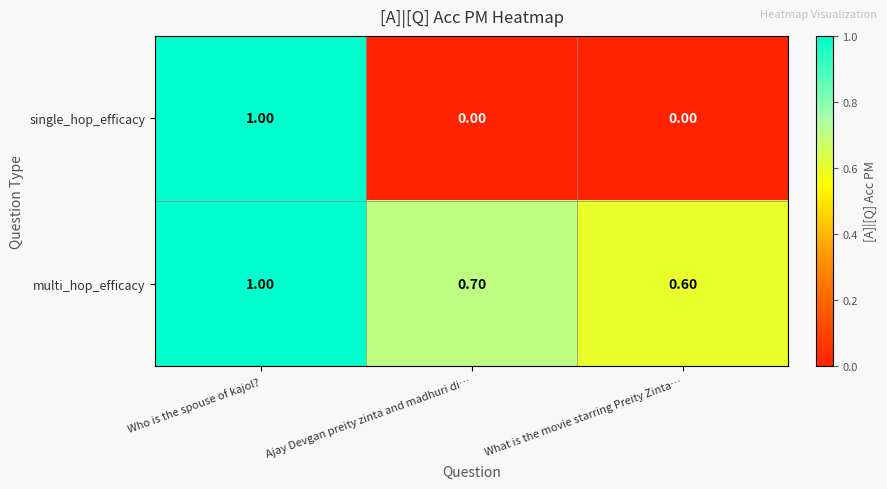

Which series has the largest total across all categories?

multi_hop_efficacy